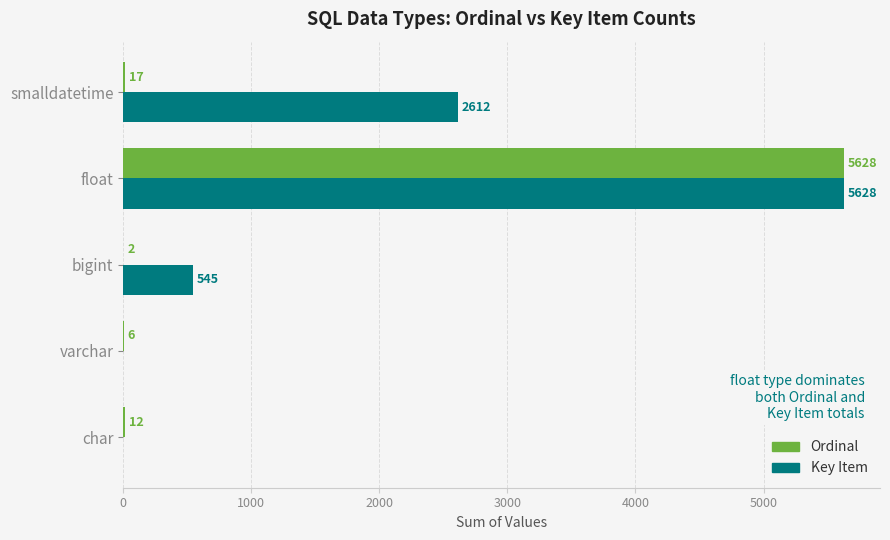

The value of Key Item at char is 0. True or false?

True